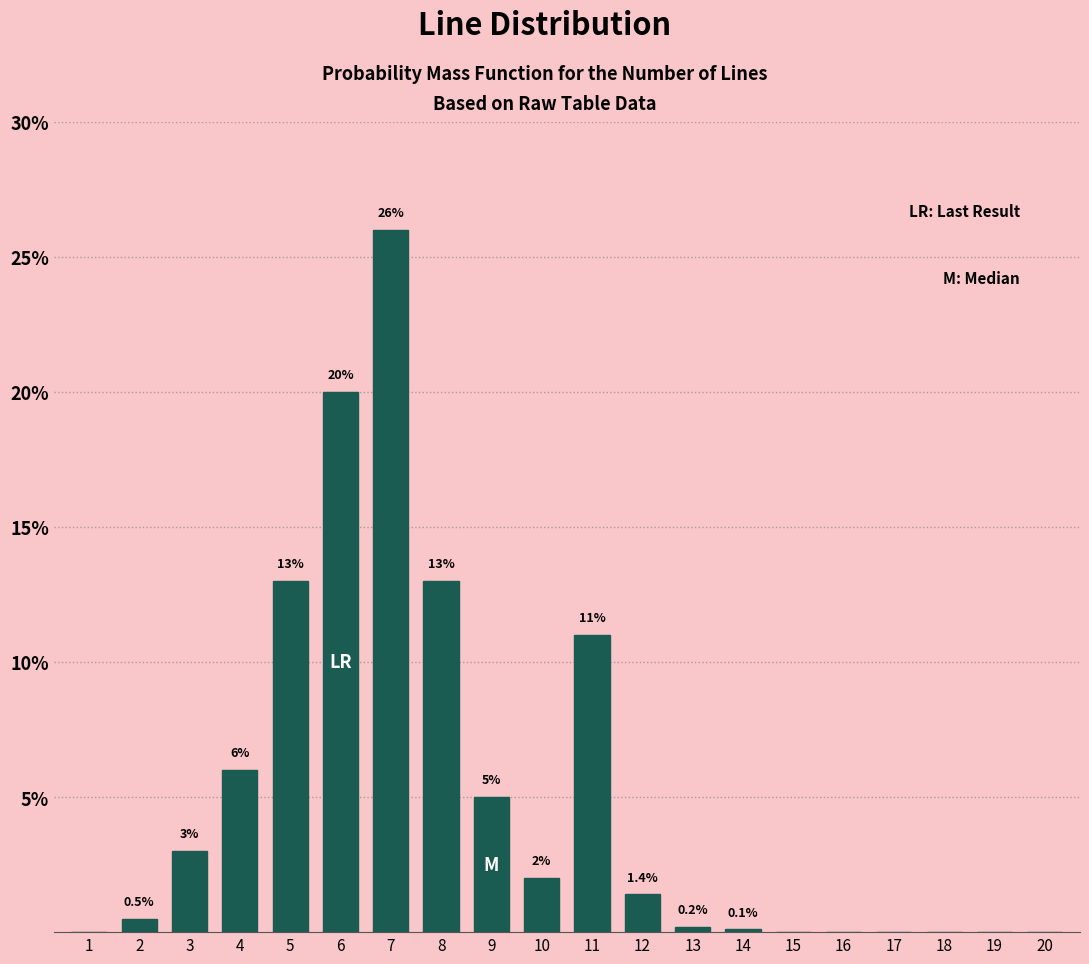

Reading left to right, transcribe all the data shown in this chart.

1=0.0	2=0.5	3=3.0	4=6.0	5=13.0	6=20.0	7=26.0	8=13.0	9=5.0	10=2.0	11=11.0	12=1.4	13=0.2	14=0.1	15=0.0	16=0.0	17=0.0	18=0.0	19=0.0	20=0.0